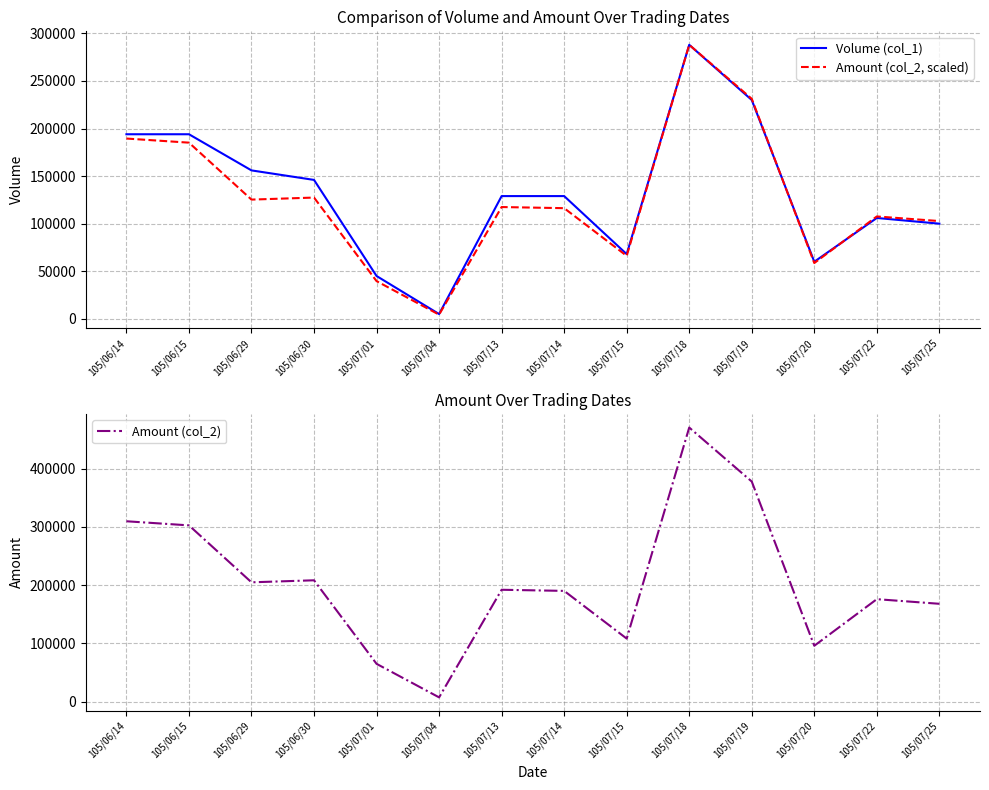

In Amount (col_2), how many points are higher than both neighbors (excluding endpoints)?

4